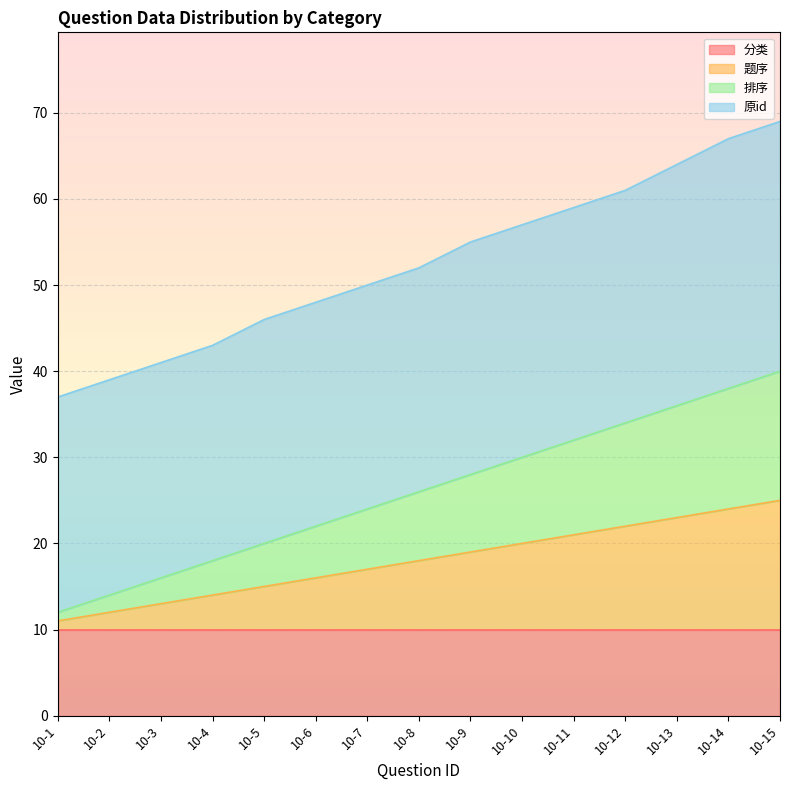

Which has a higher value, 10-4 or 10-7?

10-7